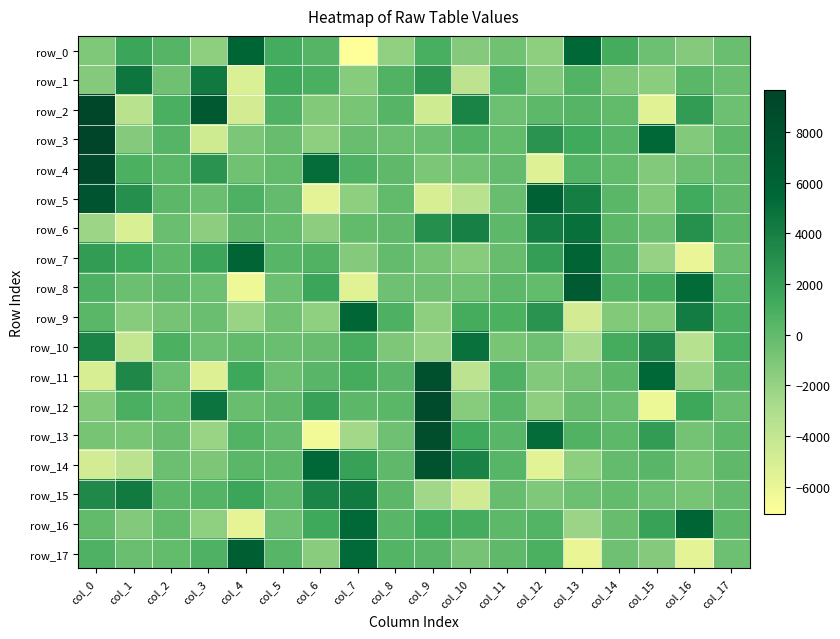

What is the total value across all series at col_9?

23480.4